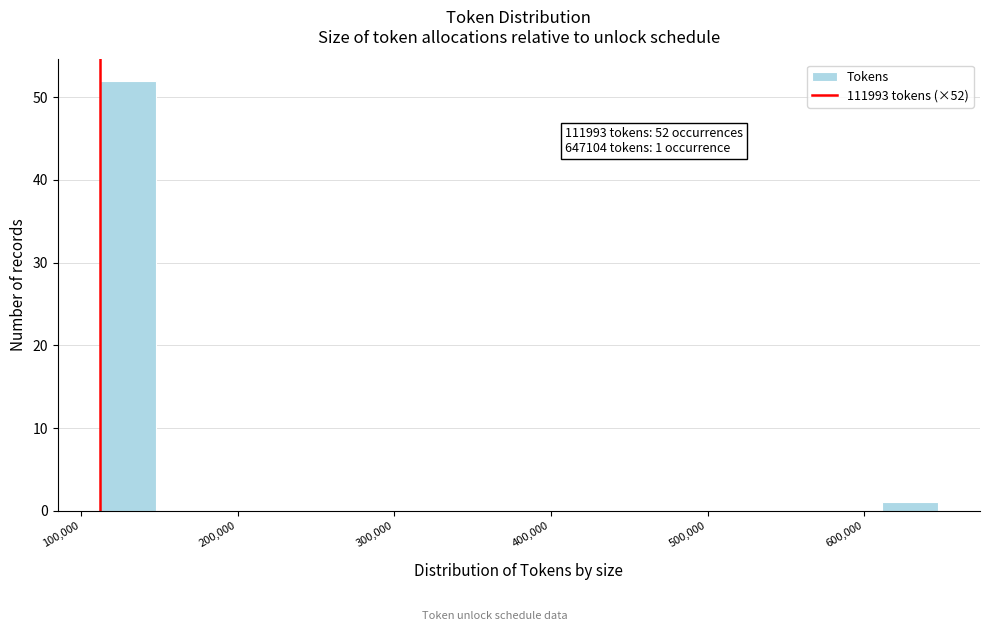

Around what value on the x-axis is the tallest bar? Give the approximate position of its centre, as read against the axis.

130000